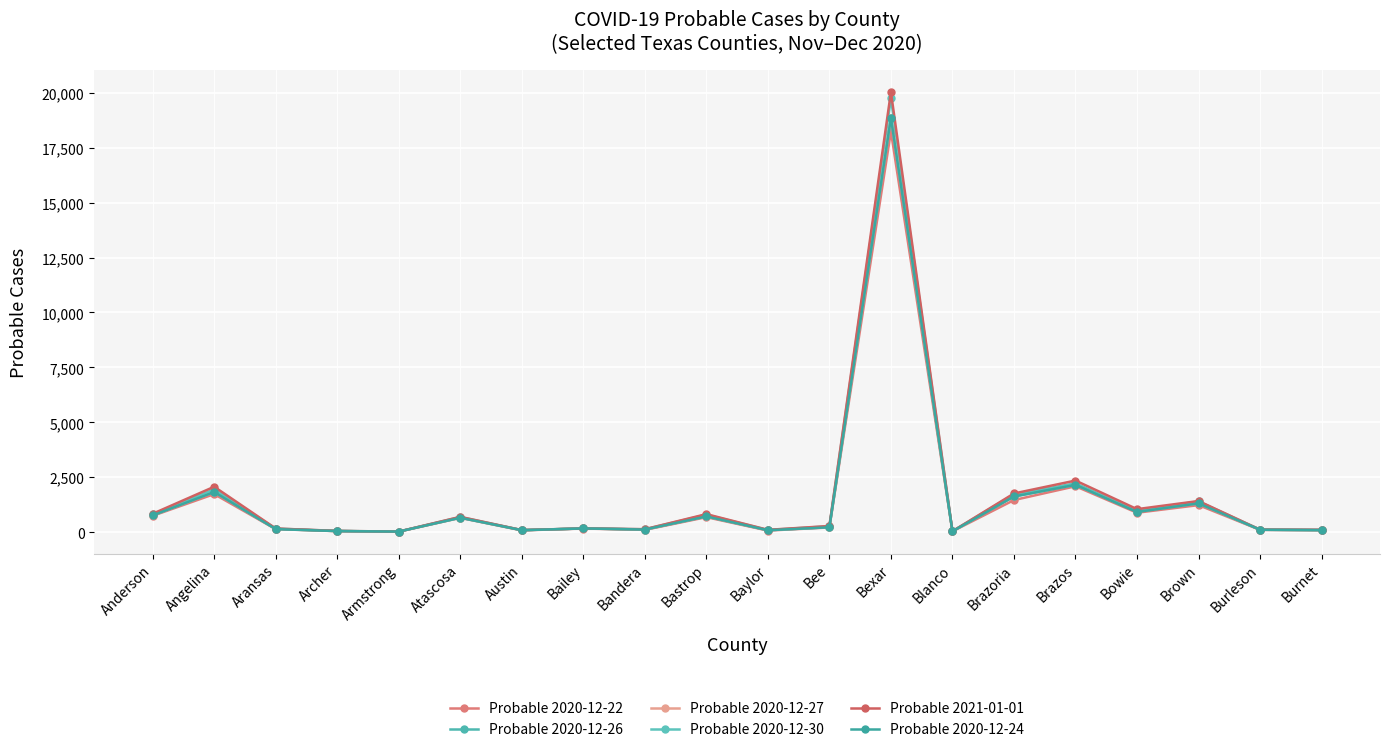

Does the chart have visible grid lines?

Yes